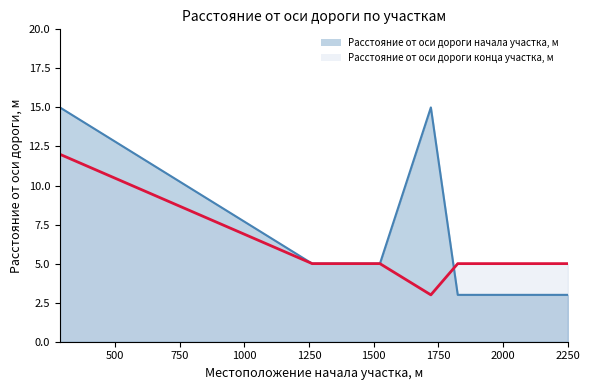

Rank the categories by Расстояние от оси дороги начала участка, м value from highest to lowest.

286, 1721, 1262, 1352, 1524, 1825, 1890, 2251